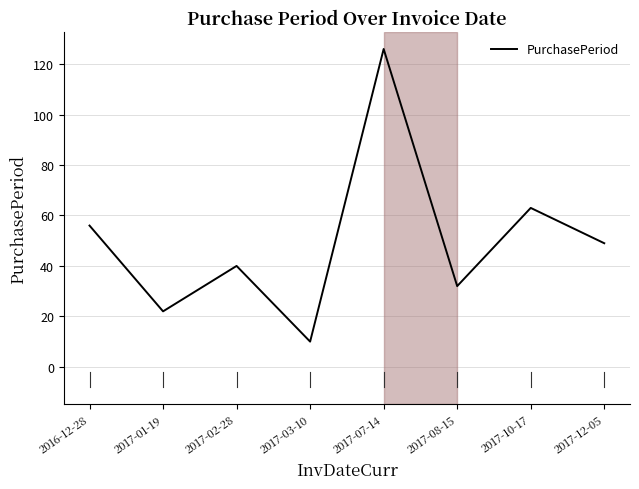

At which category does the data reach its first local peak?

2017-02-28